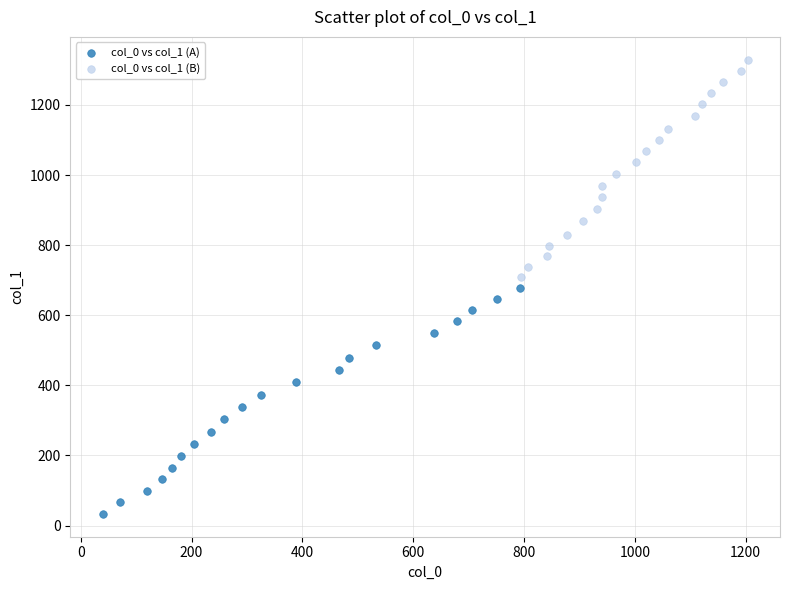

Which series has the widest spread of Y values?

col_0 vs col_1 (A)